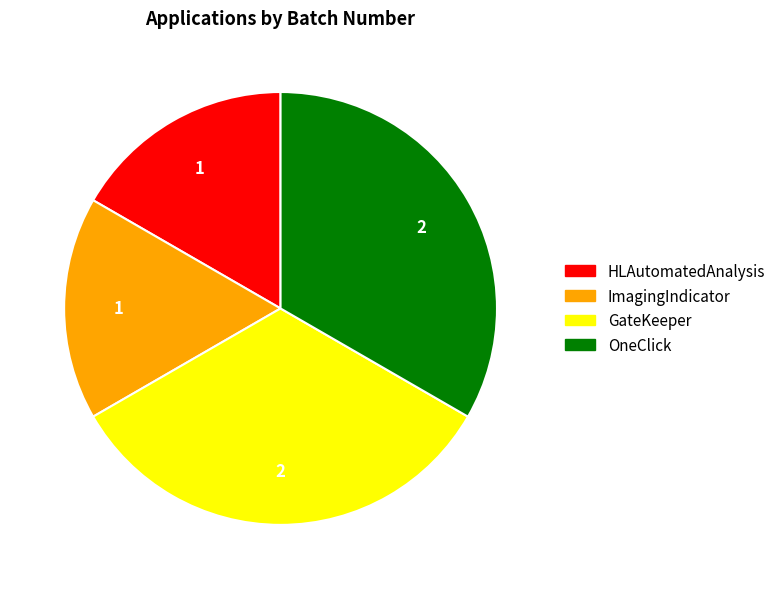

What is the ratio of the value at OneClick to the value at HLAutomatedAnalysis?

2.0